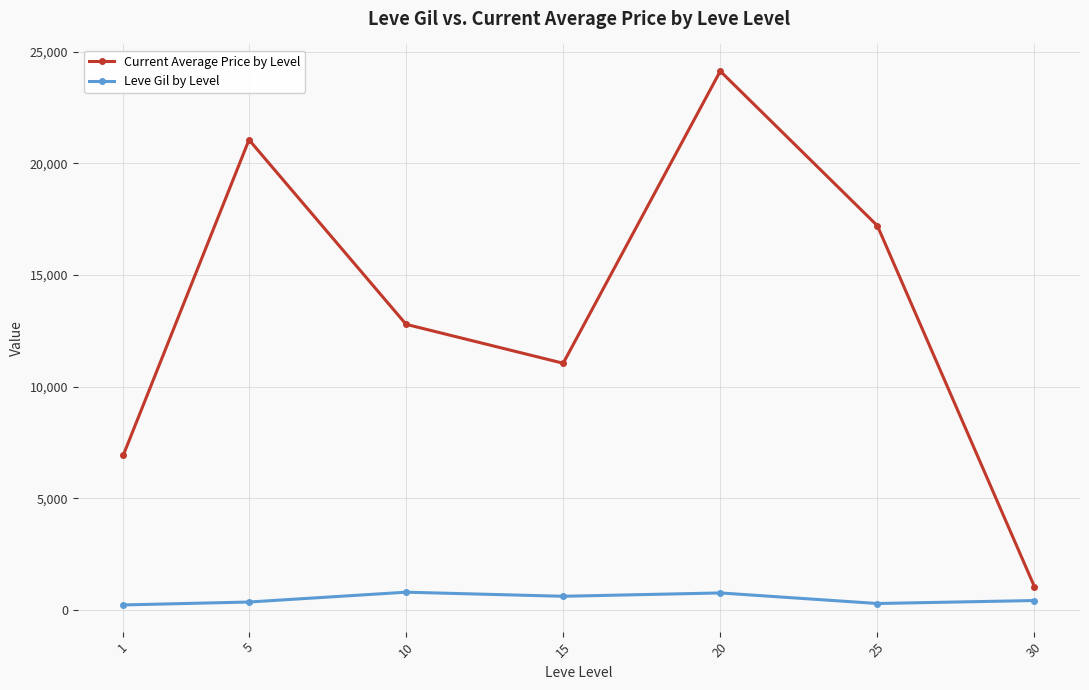

What is the difference between the second highest and minimum values in the Leve Gil by Level series?

537.5